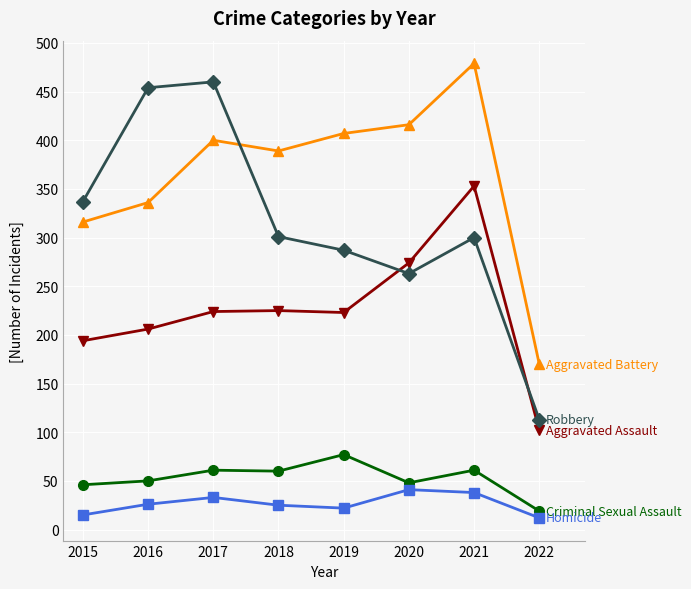

Count the number of categories in the chart.

8